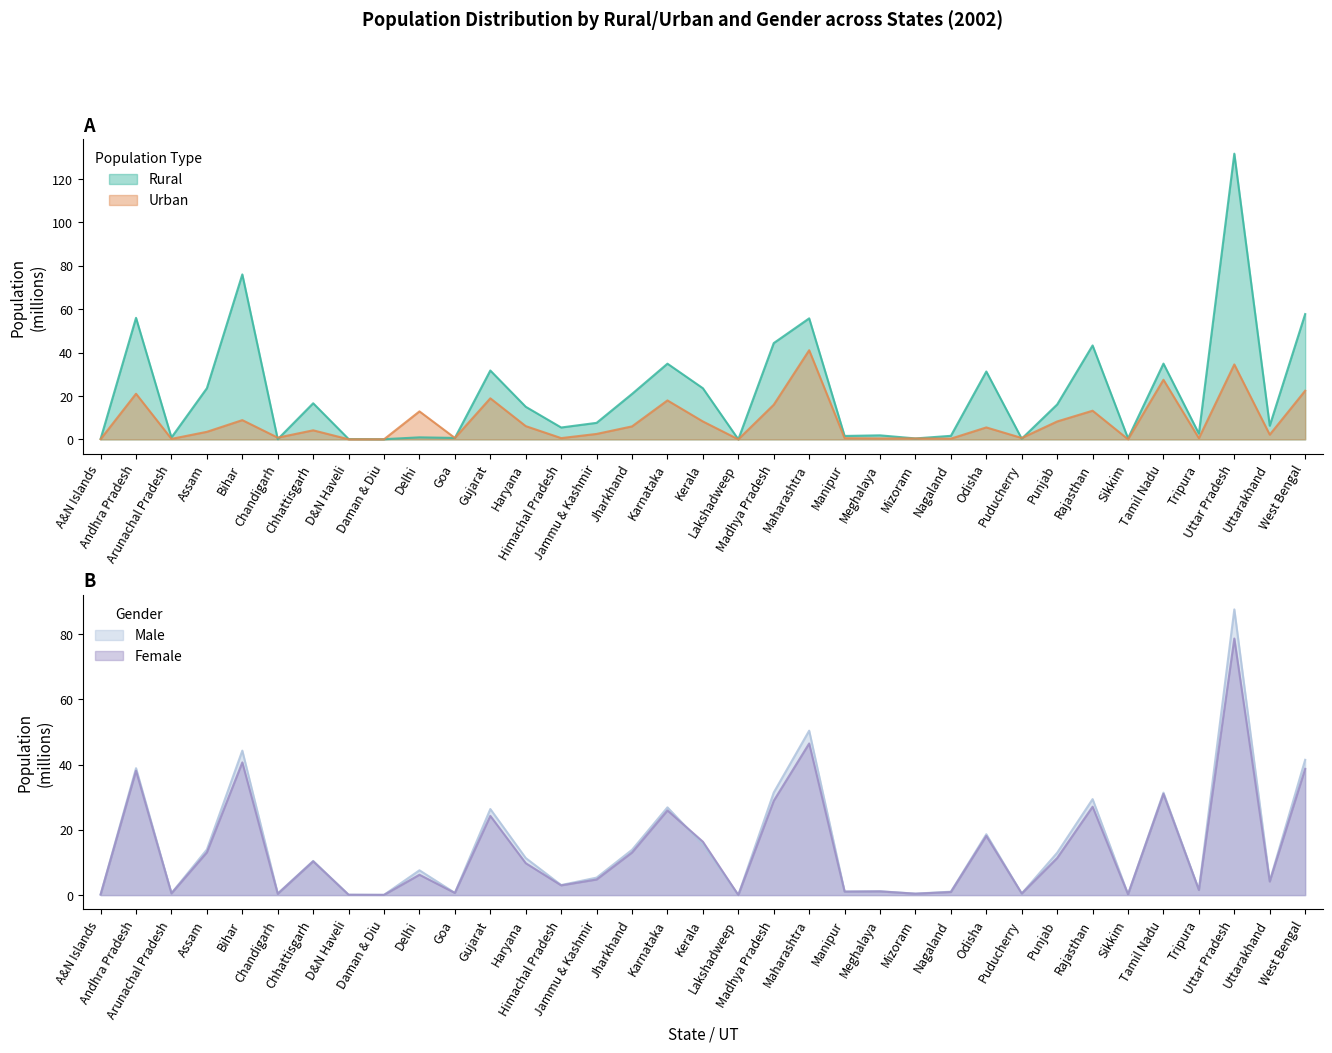

How many distinct data groups are displayed?

4